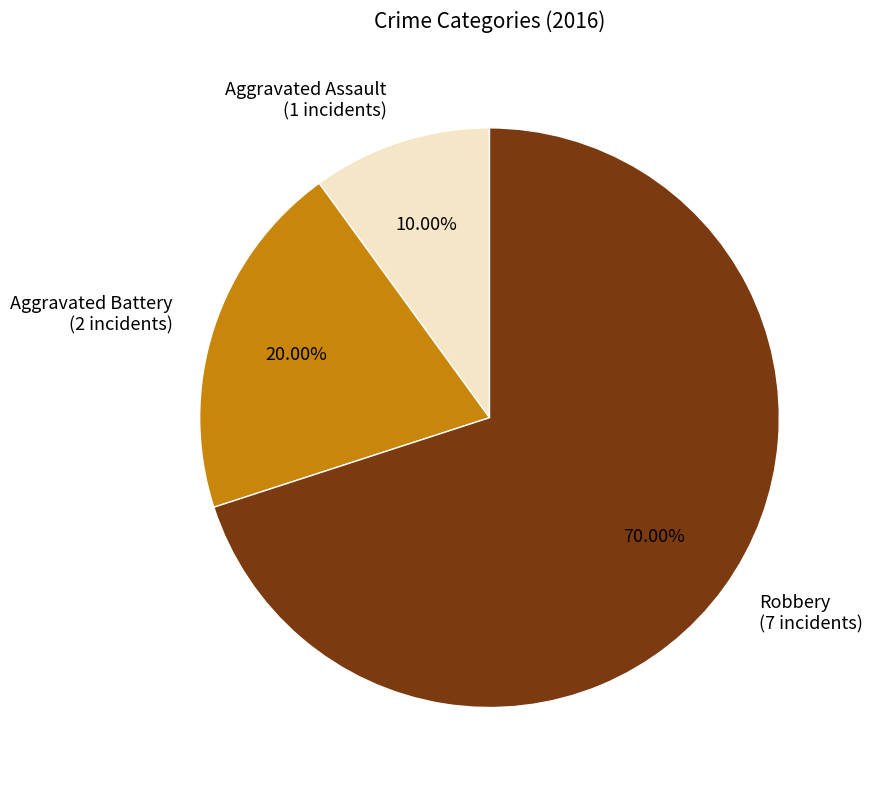

Is there a majority slice in this chart?

Yes